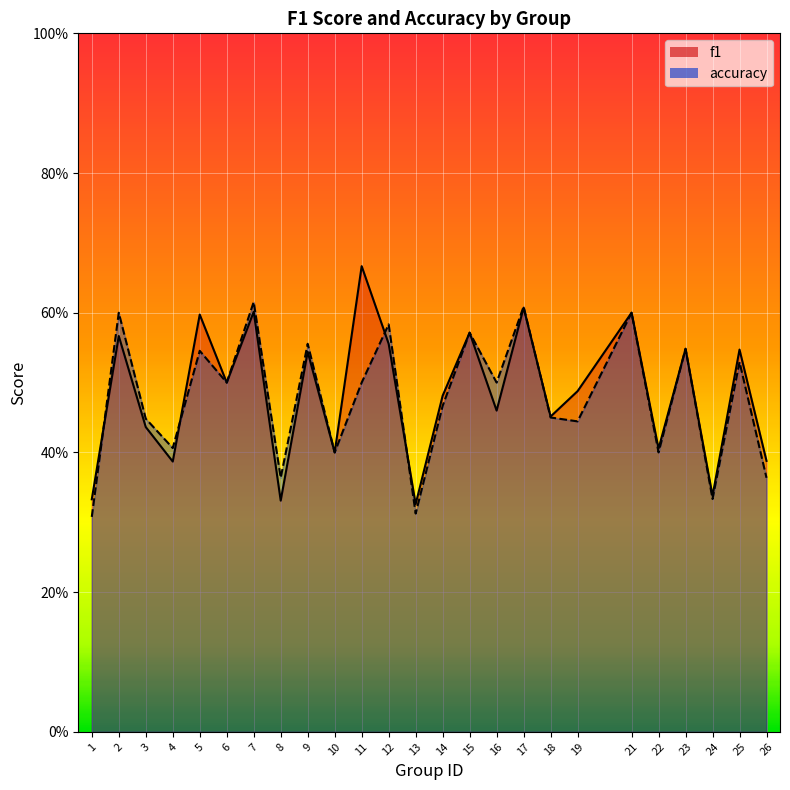

True or false: accuracy has more than 1 points higher than both neighbors.

True